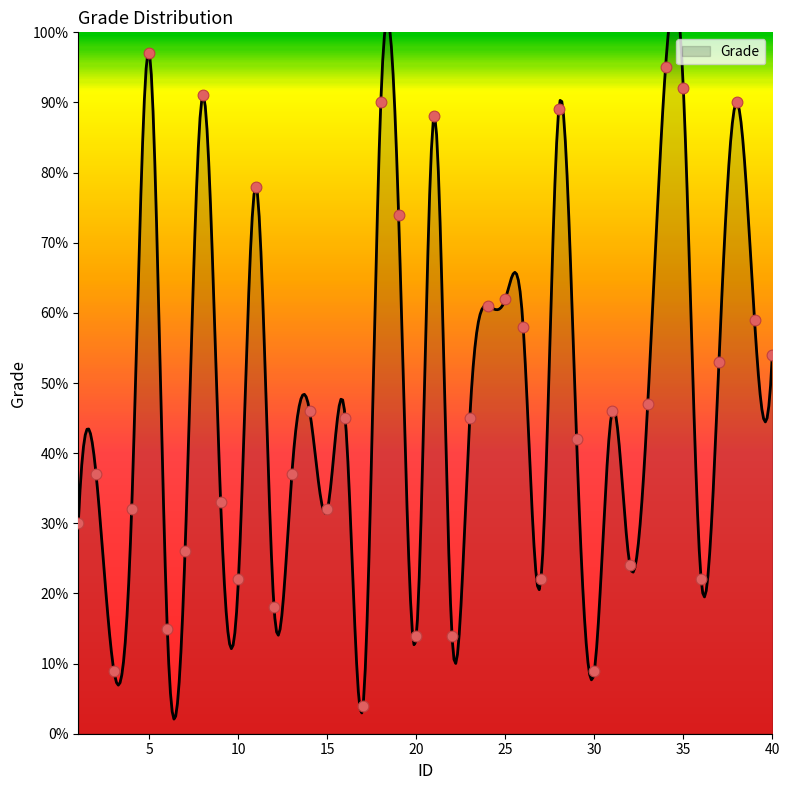

What is the change in value from 6 to 19?

+59